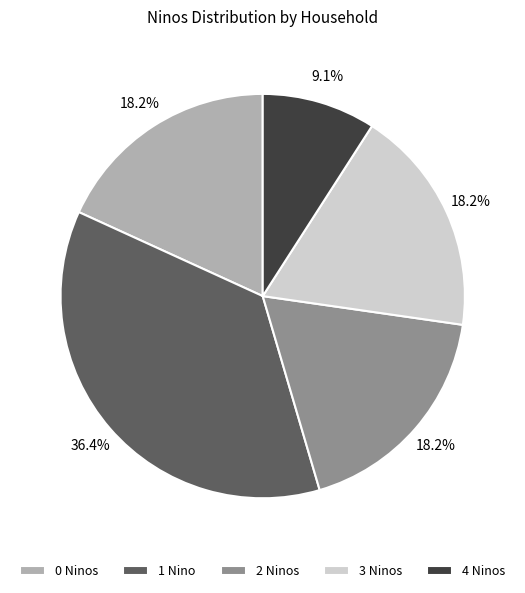

How many segments does this pie chart have?

5